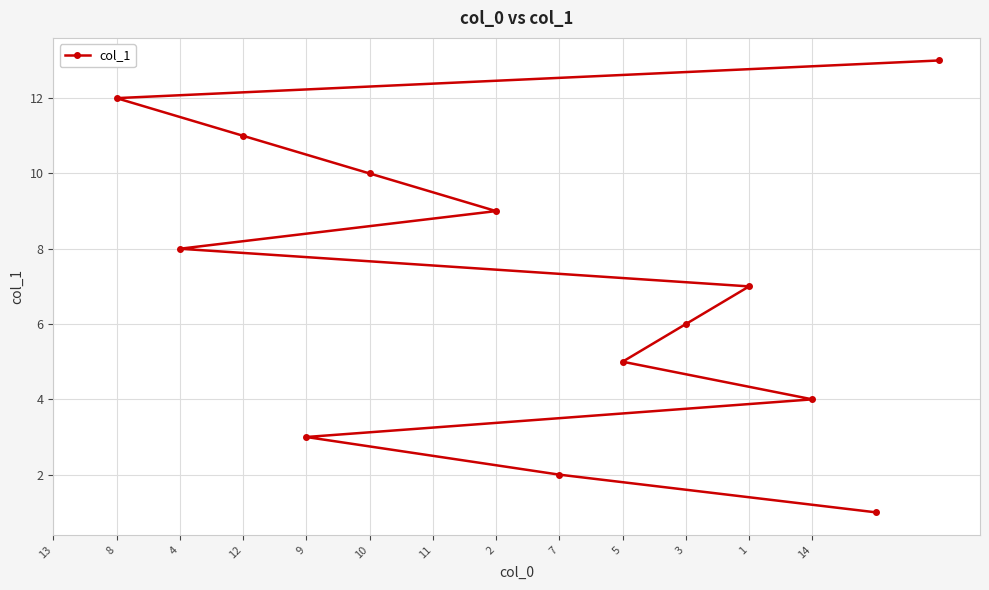

What is the difference between the values at 9 and 14?

1